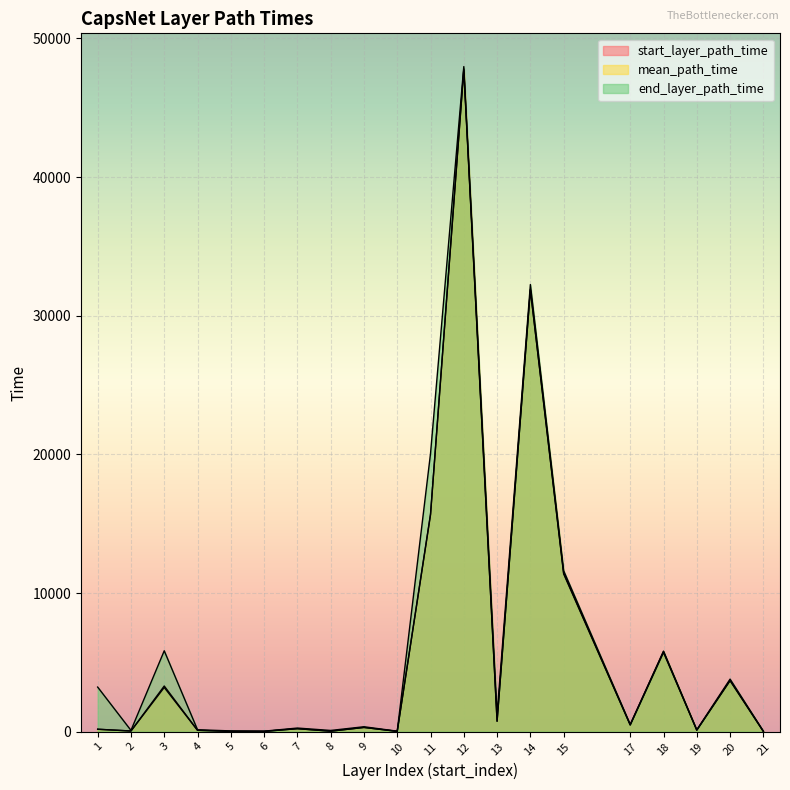

How many interior local valleys does the end_layer_path_time series have?

7